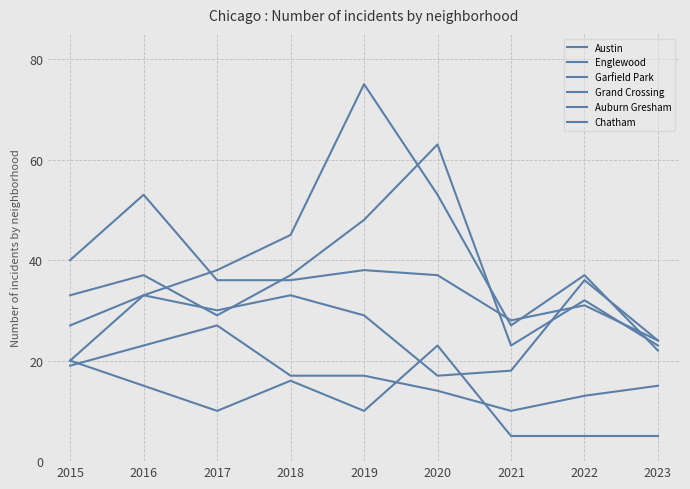

Does the chart display data point markers on the line(s)?

No